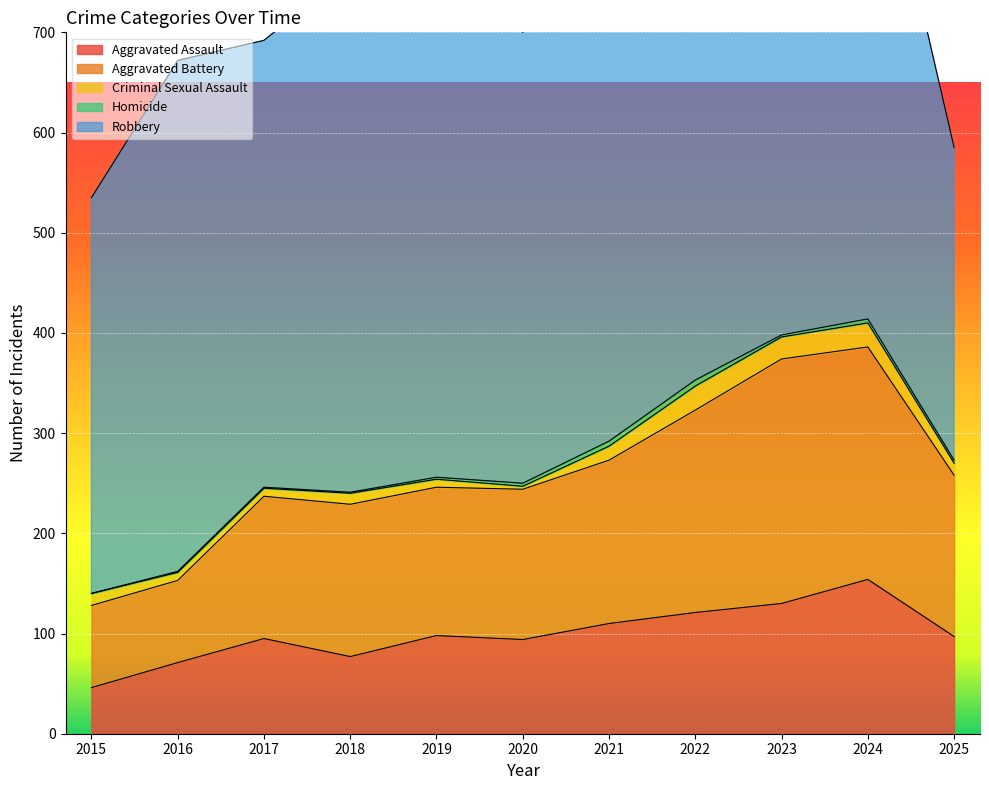

The value of Aggravated Battery at 2017 is 142. True or false?

True